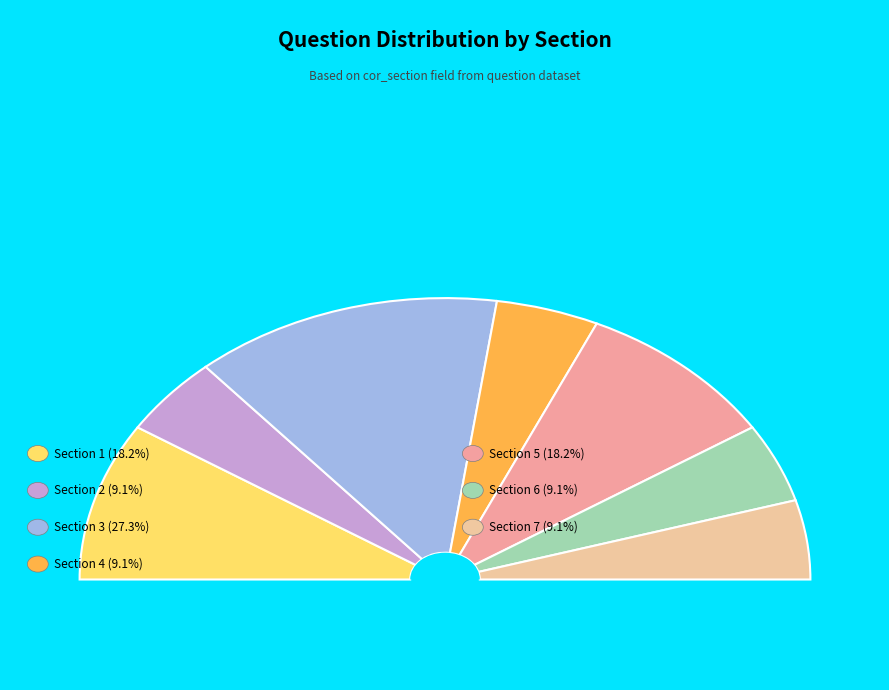

Combined, do Section 7 and Section 1 account for over 50%?

No